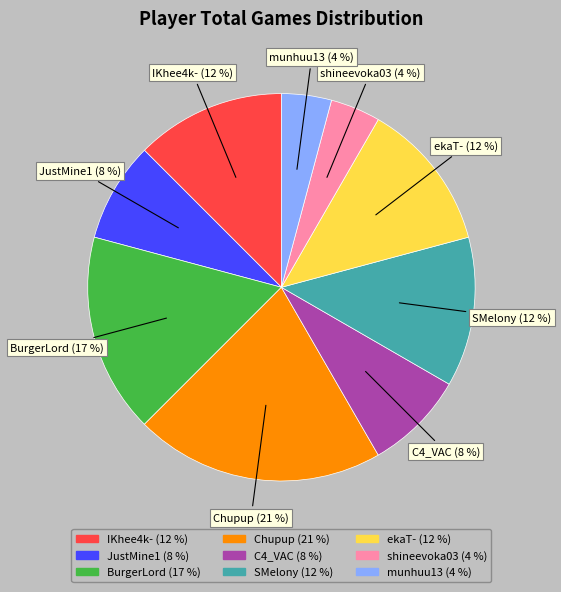

Does any single category account for the majority?

No